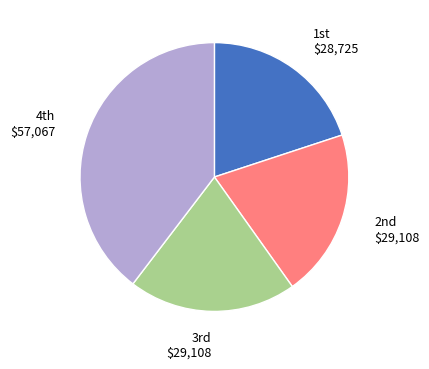

Which category has the biggest portion of the pie?

4th